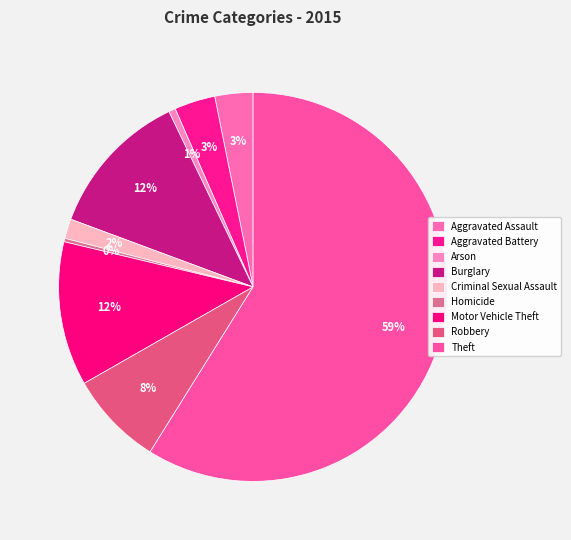

How many slices are in this pie chart?

9